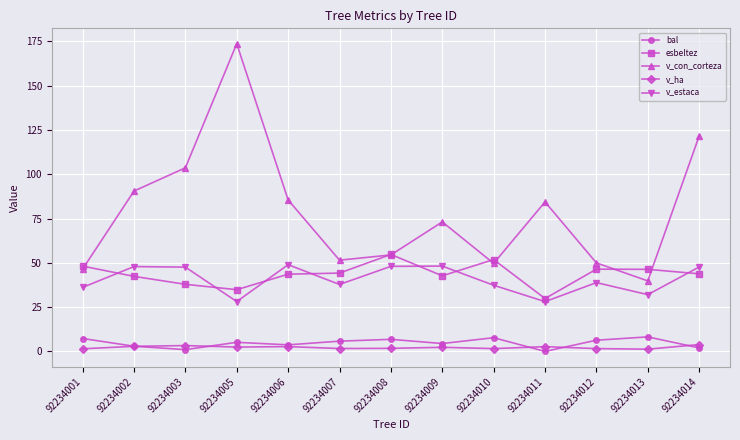

What is the difference between the highest and lowest values at 92234003?

102.6